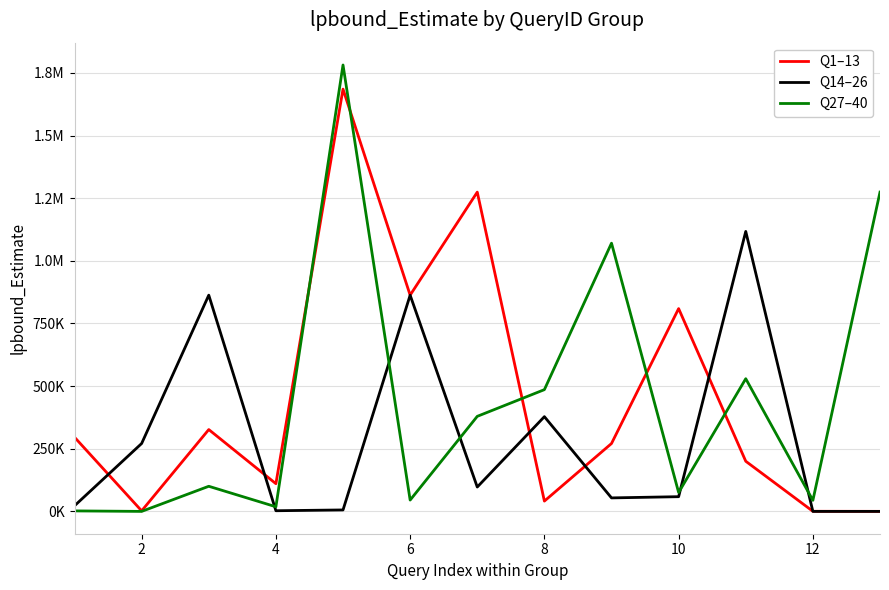

How many intersections are there between Q27–40 and Q14–26?

5